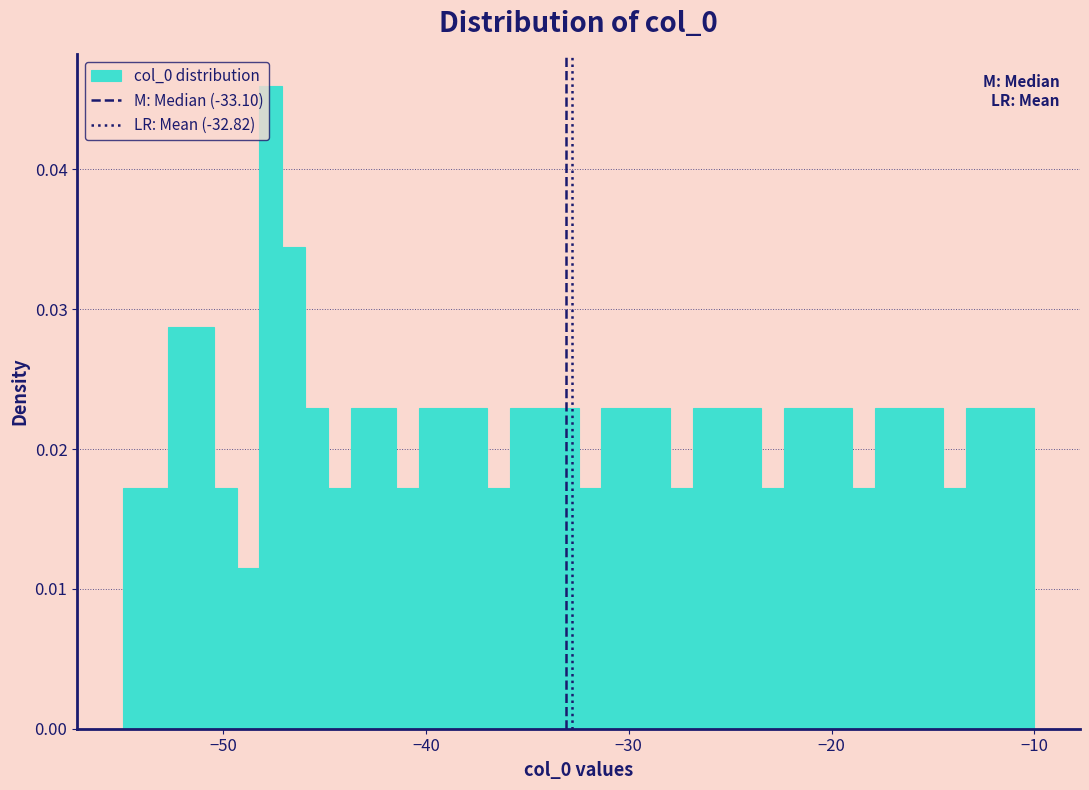

Around what value on the x-axis is the tallest bar? Give the approximate position of its centre, as read against the axis.

-48